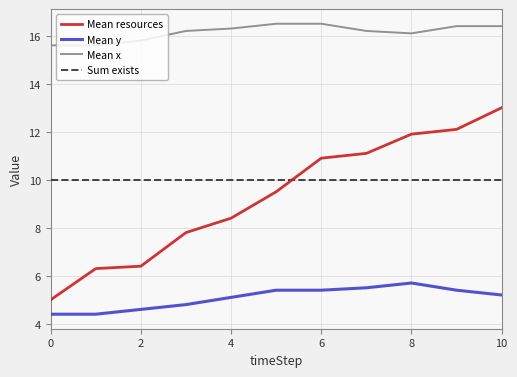

True or false: Mean x and Mean y intersect in this chart.

False